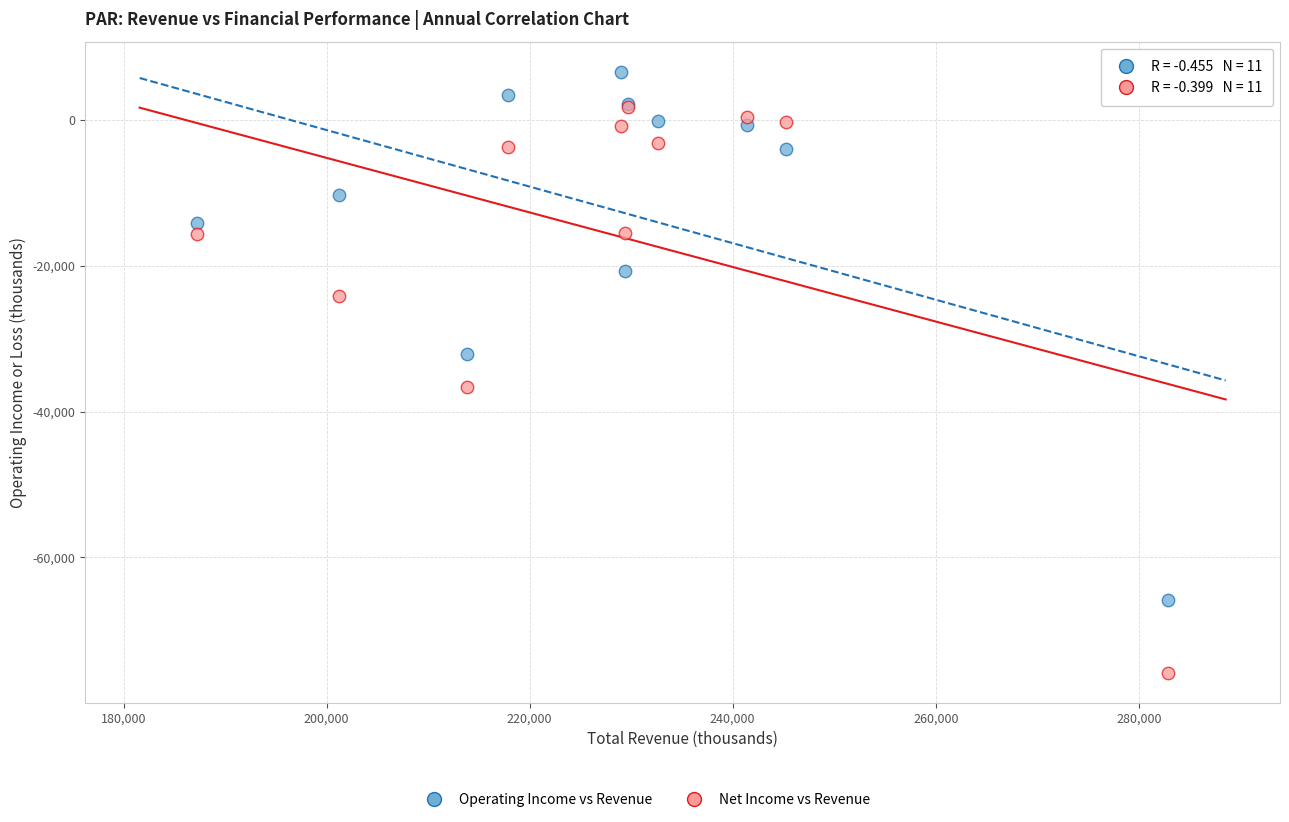

In the Operating Income vs Revenue series, what Y value is closest to -29600?

-32100